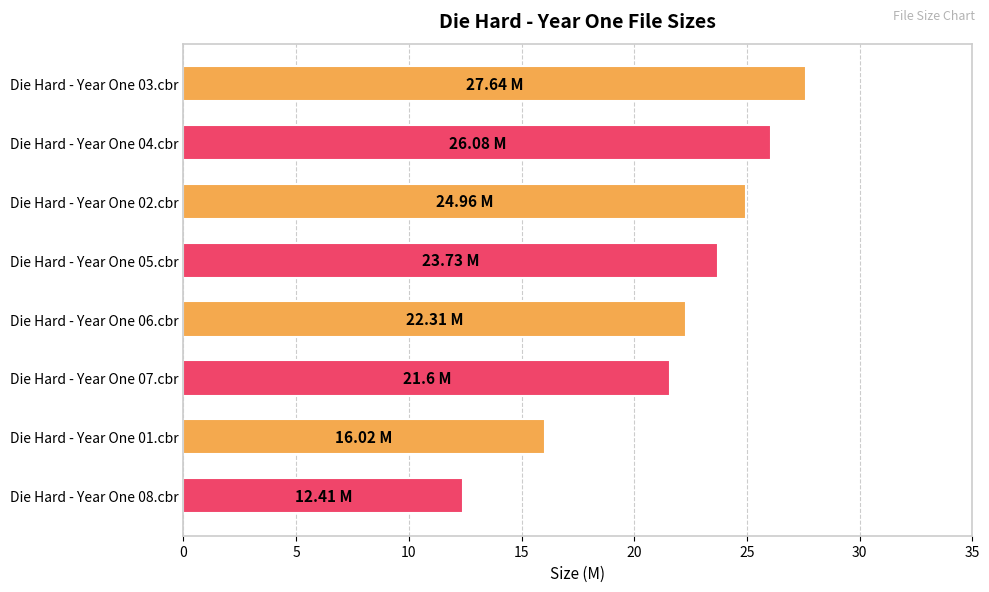

Rank the categories by value from highest to lowest.

Die Hard - Year One 03.cbr, Die Hard - Year One 04.cbr, Die Hard - Year One 02.cbr, Die Hard - Year One 05.cbr, Die Hard - Year One 06.cbr, Die Hard - Year One 07.cbr, Die Hard - Year One 01.cbr, Die Hard - Year One 08.cbr